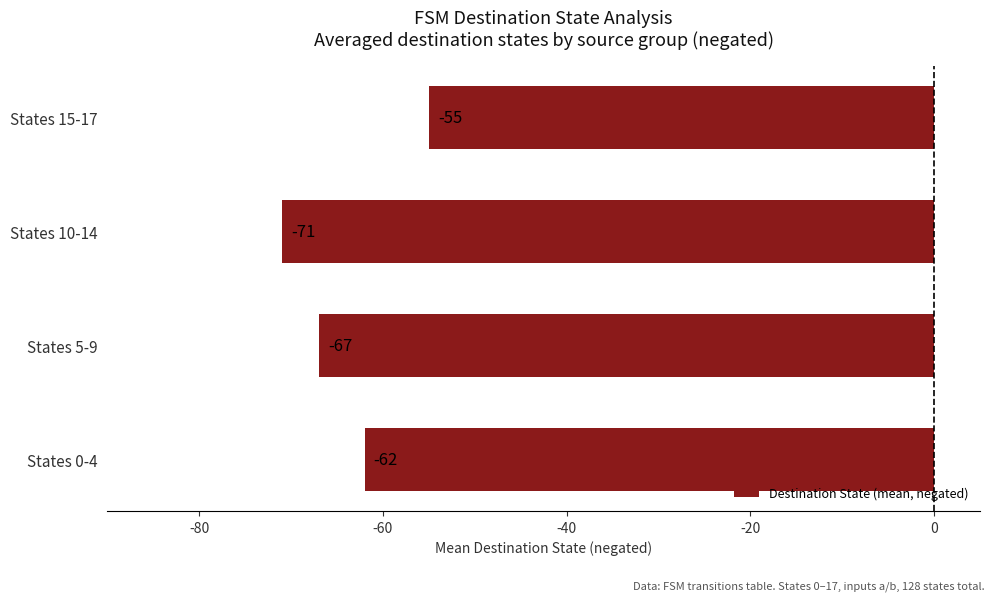

Are the bars horizontal?

Yes